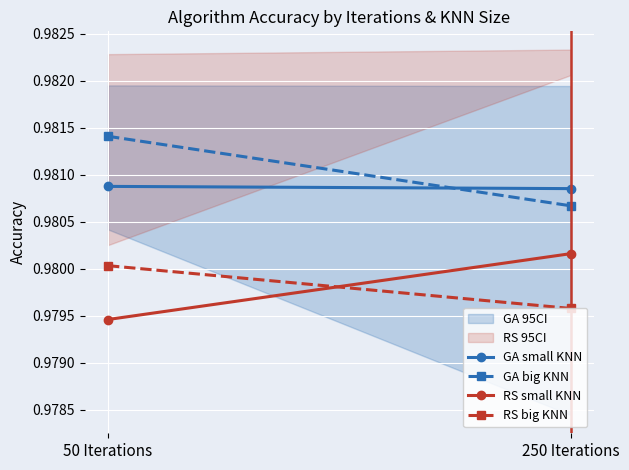

Reading right to left, list all the values displayed in this chart.

GA small KNN: 1.0	1.0
GA big KNN: 1.0	1.0
RS small KNN: 1.0	1.0
RS big KNN: 1.0	1.0